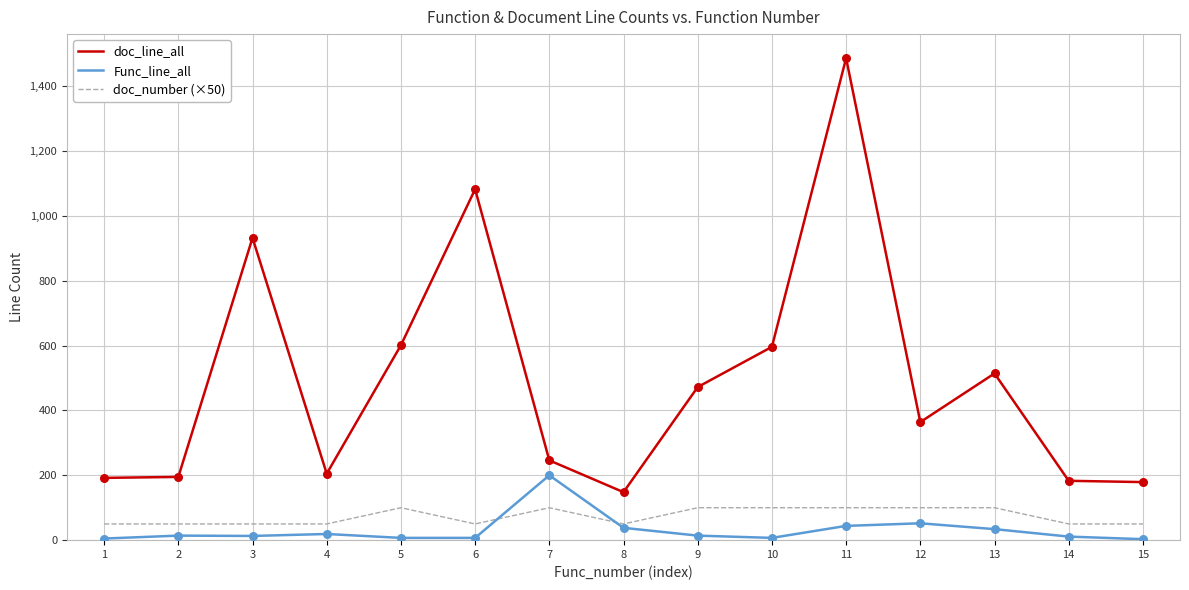

Which series changed the most between 9 and 15?

doc_line_all